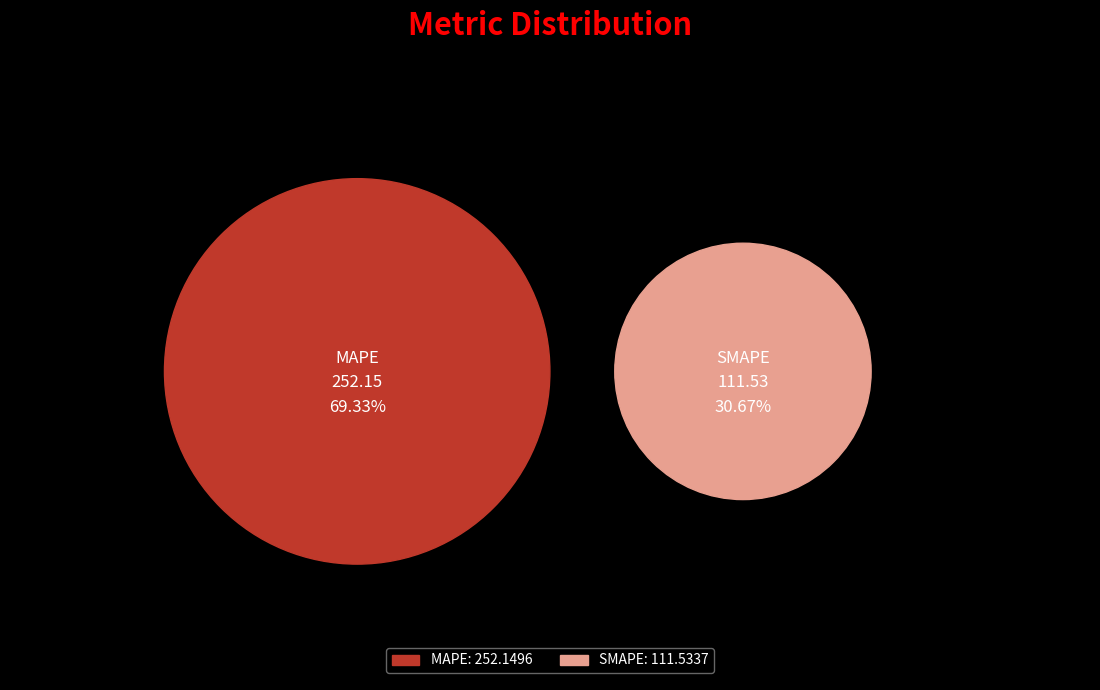

To the nearest percent, what is the difference between the largest and smallest slice percentages?

39%